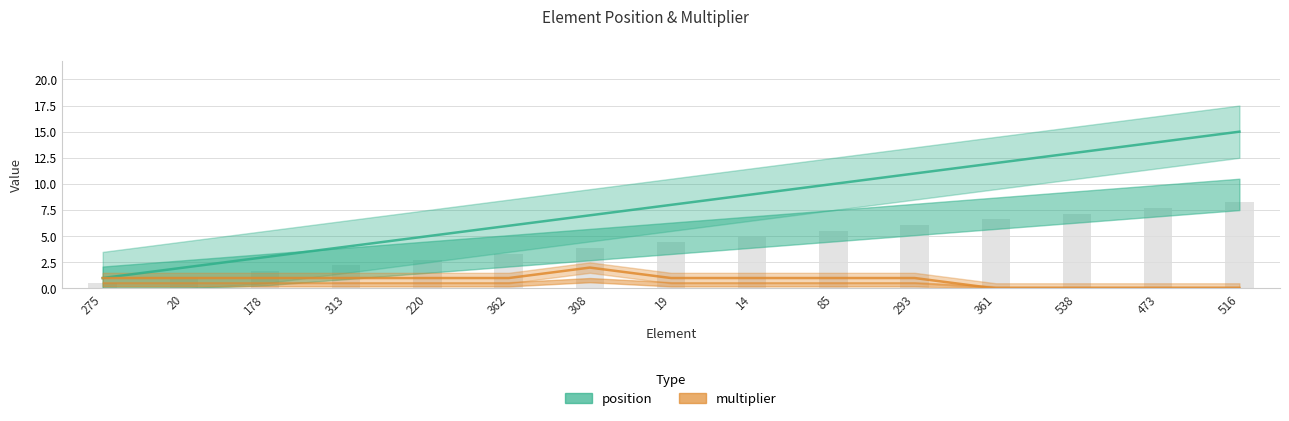

Reading right to left, transcribe all the data shown in this chart.

position: 15	14	13	12	11	10	9	8	7	6	5	4	3	2	1
multiplier: 0	0	0	0	1	1	1	1	2	1	1	1	1	1	1